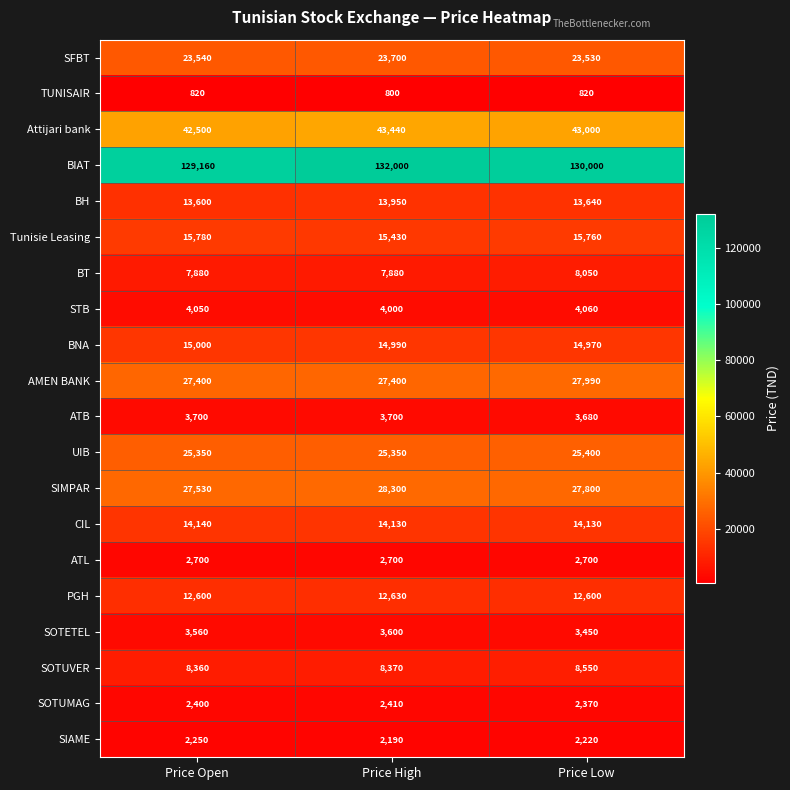

Read the ATL value at Price Open.

2700